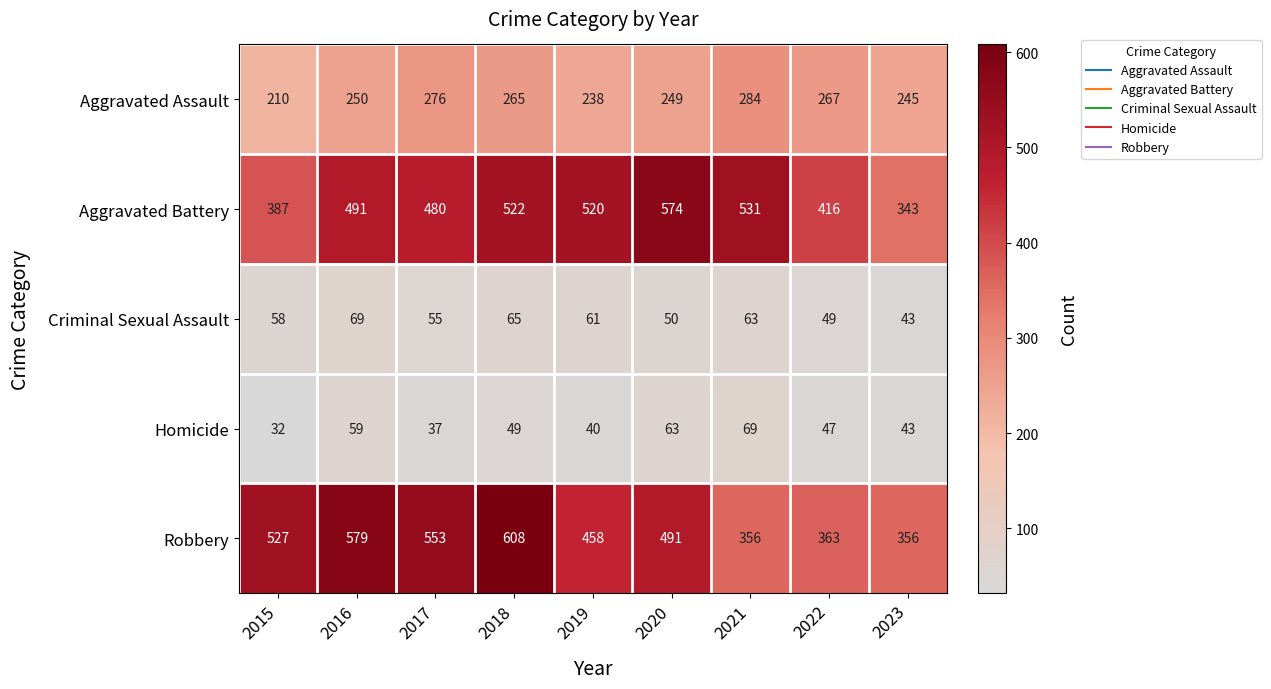

What is the difference between the Homicide values at 2021 and 2018?

20